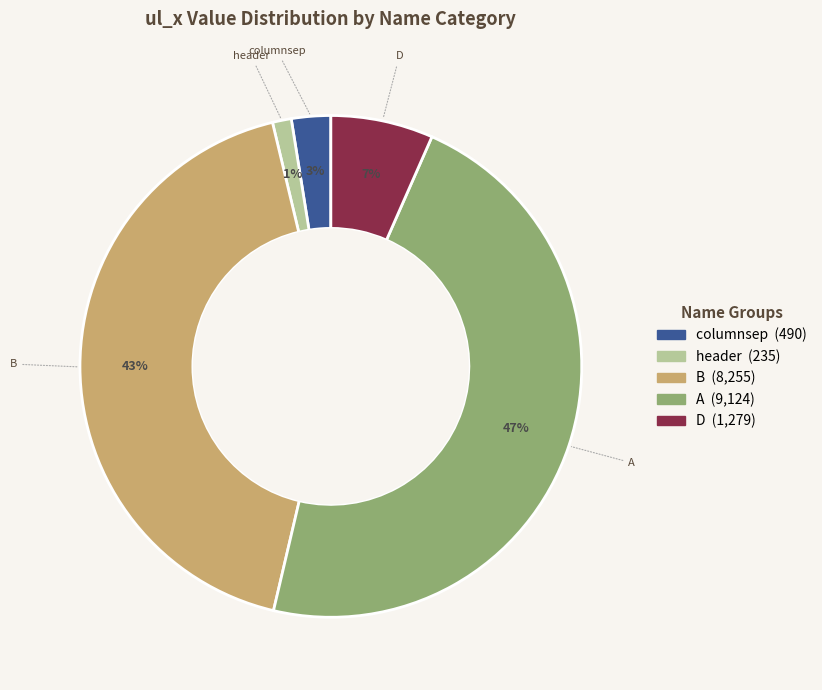

Is there a majority slice in this chart?

No